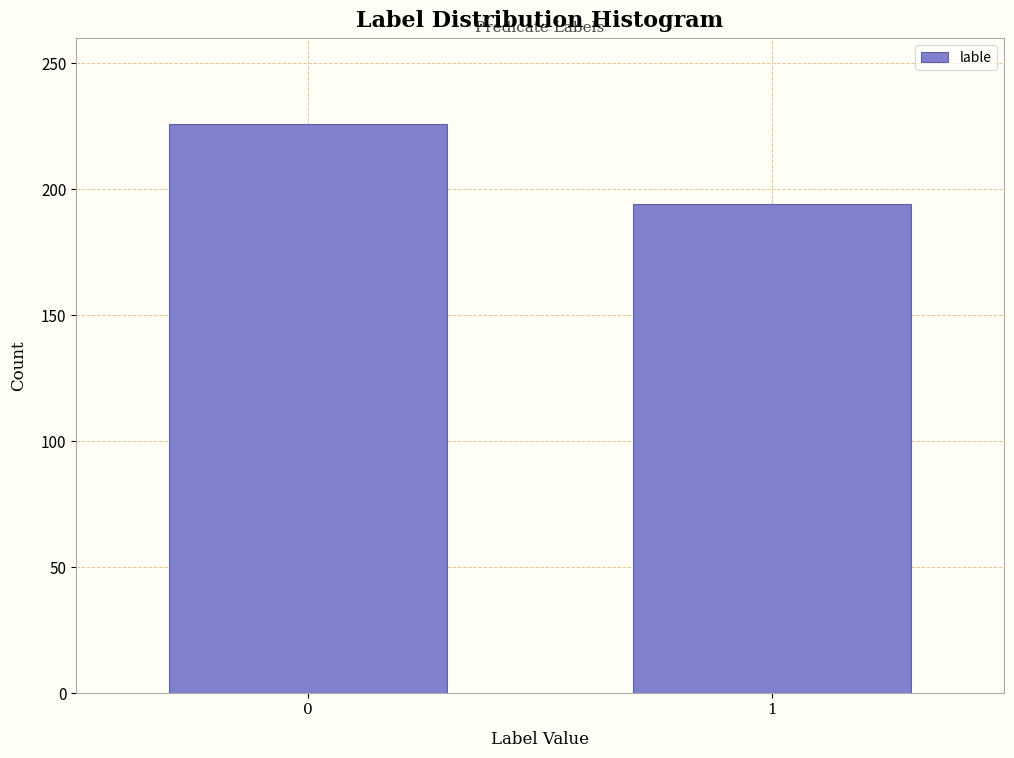

Reading left to right, transcribe all the data shown in this chart.

0=226	1=194